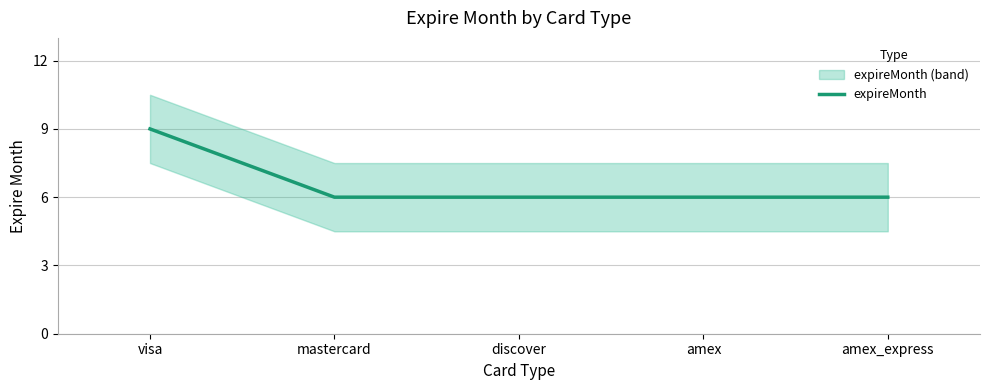

What is the label of the 5th point from the left?

amex_express